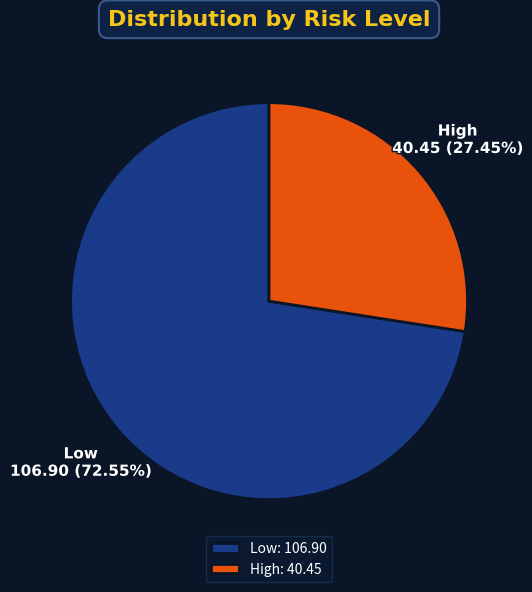

How many slices are in this pie chart?

2